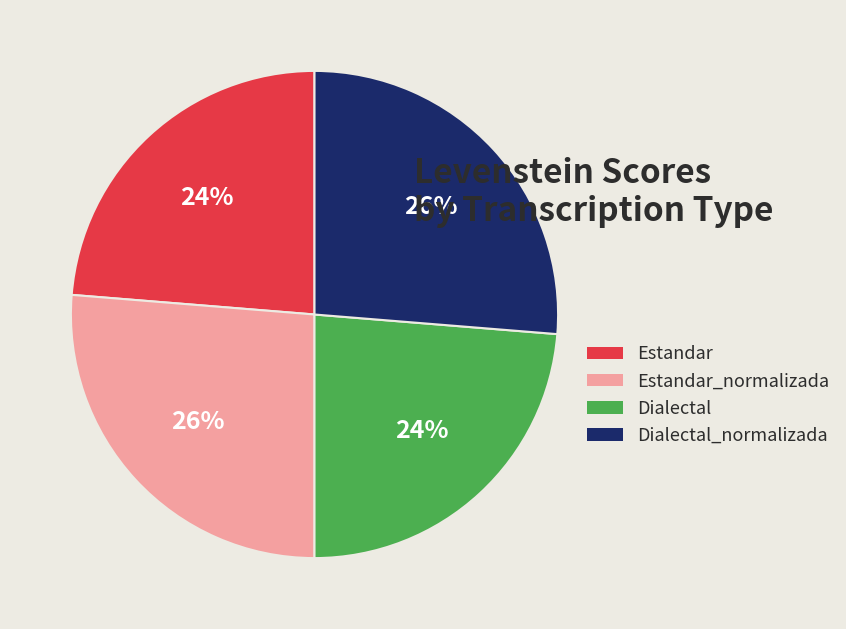

To the nearest percent, what percentage of the pie is Estandar?

24%